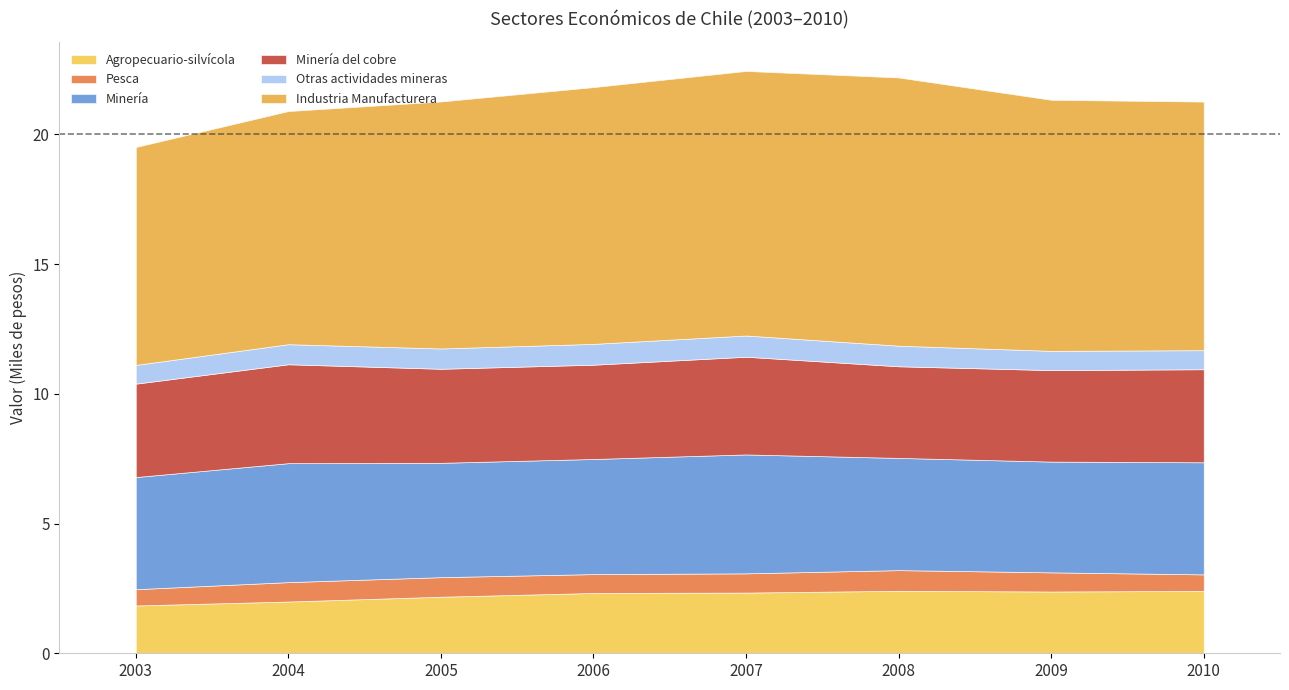

In Agropecuario-silvícola, how many points are higher than both neighbors (excluding endpoints)?

1